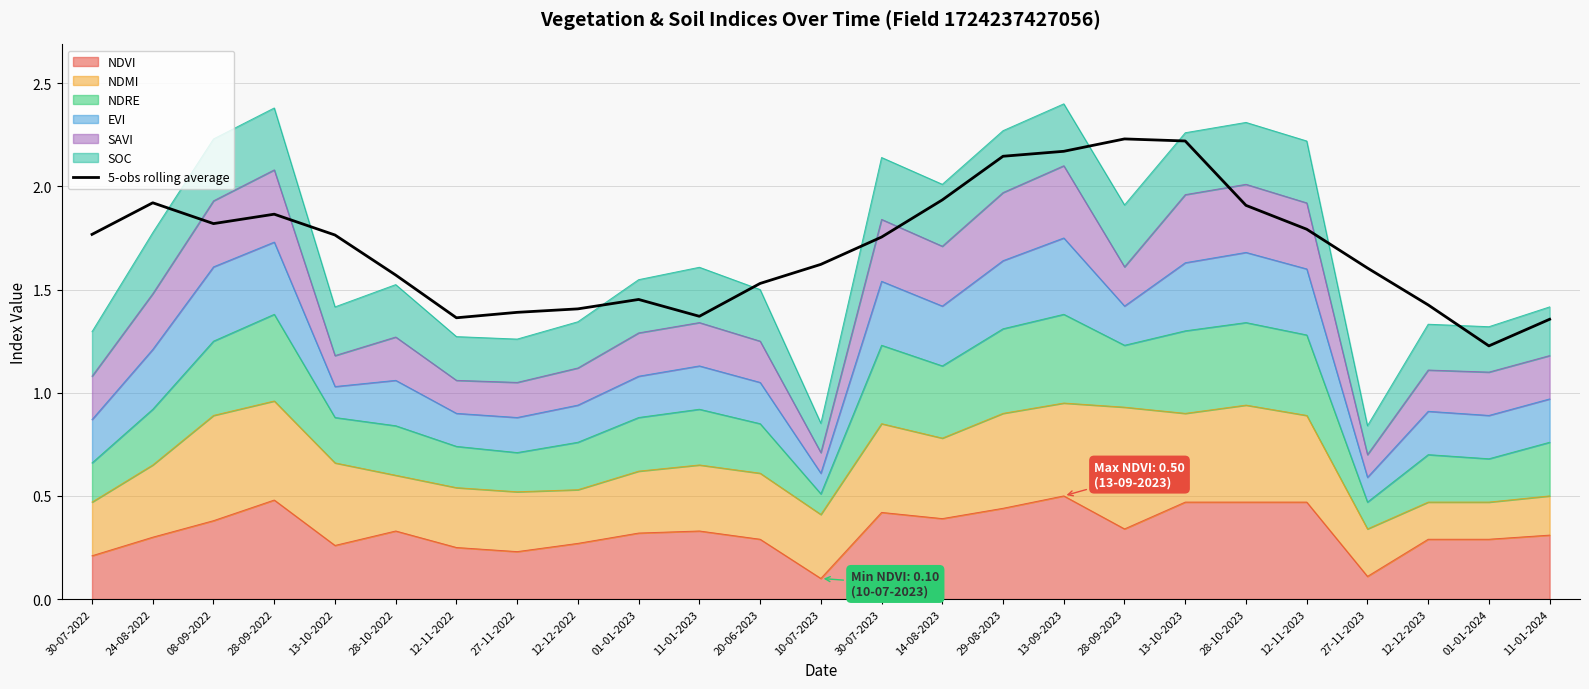

What is the maximum value shown in the chart?

2.2